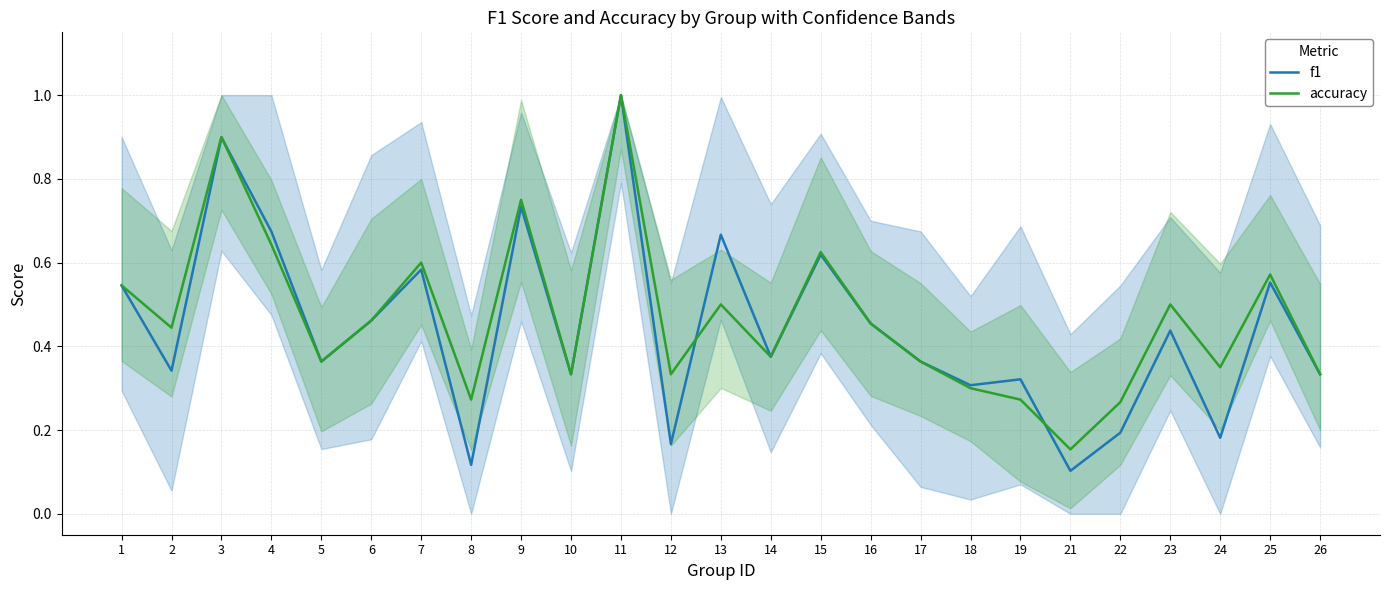

Which category has the highest value across all series?

11